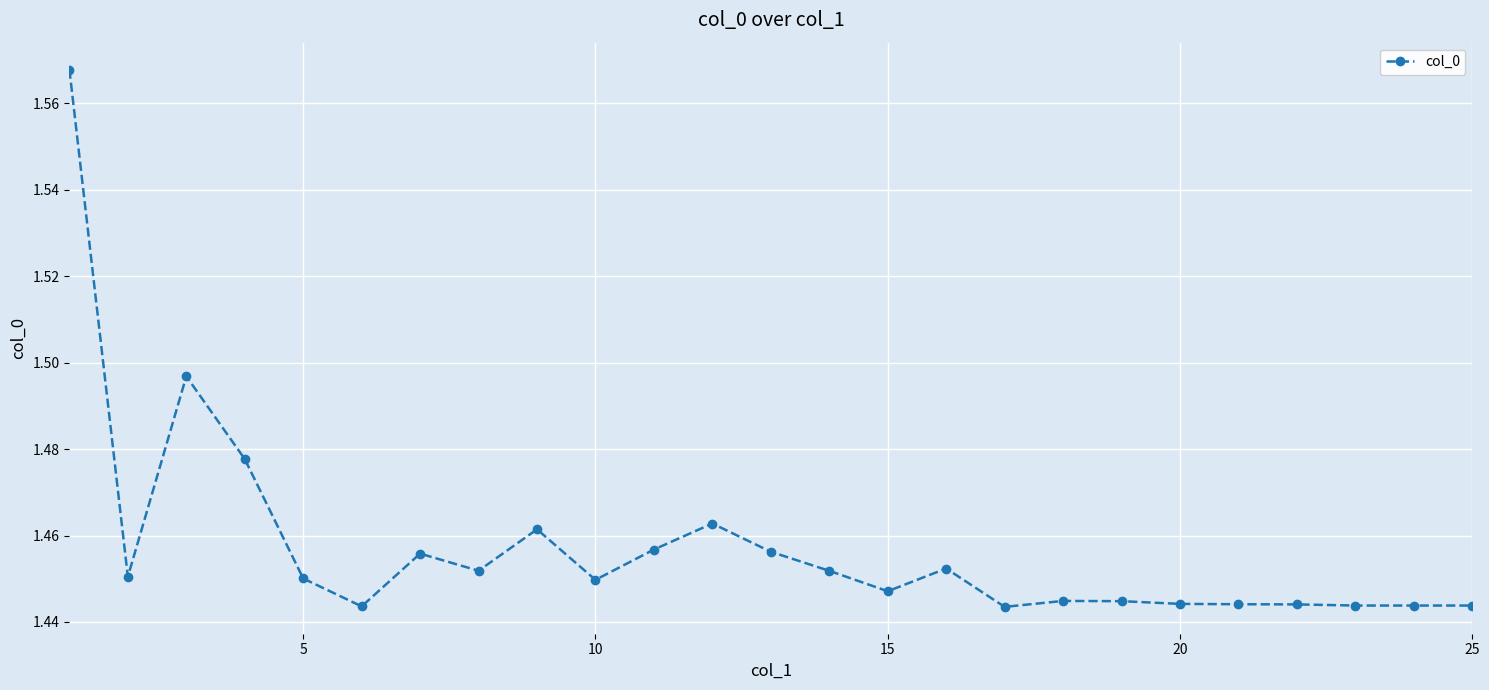

What is the sum of all values?

36.4